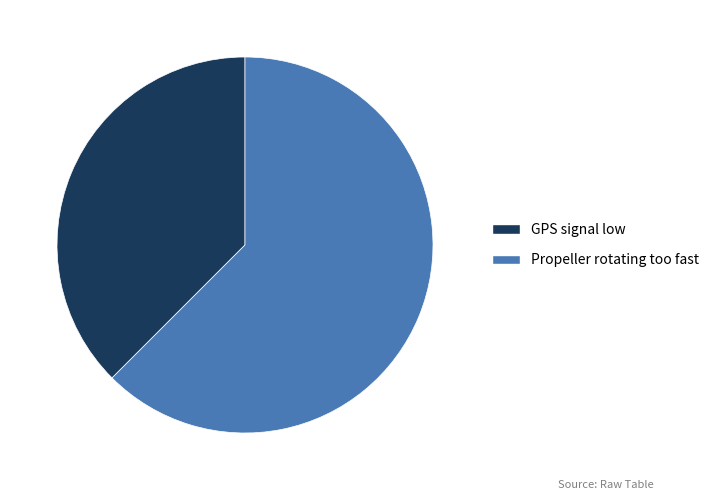

Is there any slice that represents more than half of the pie?

Yes